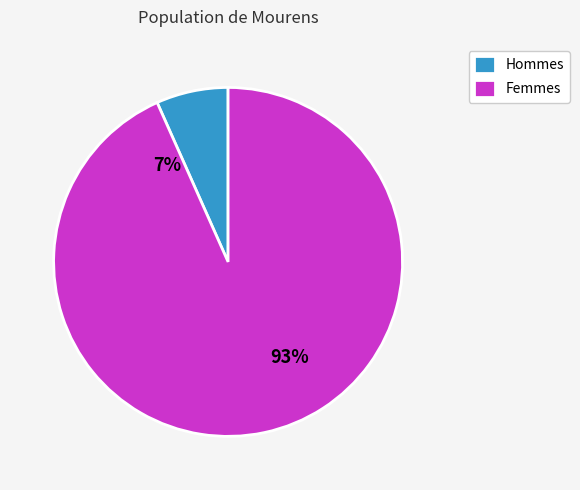

Between 5 and 5, which is larger?

5